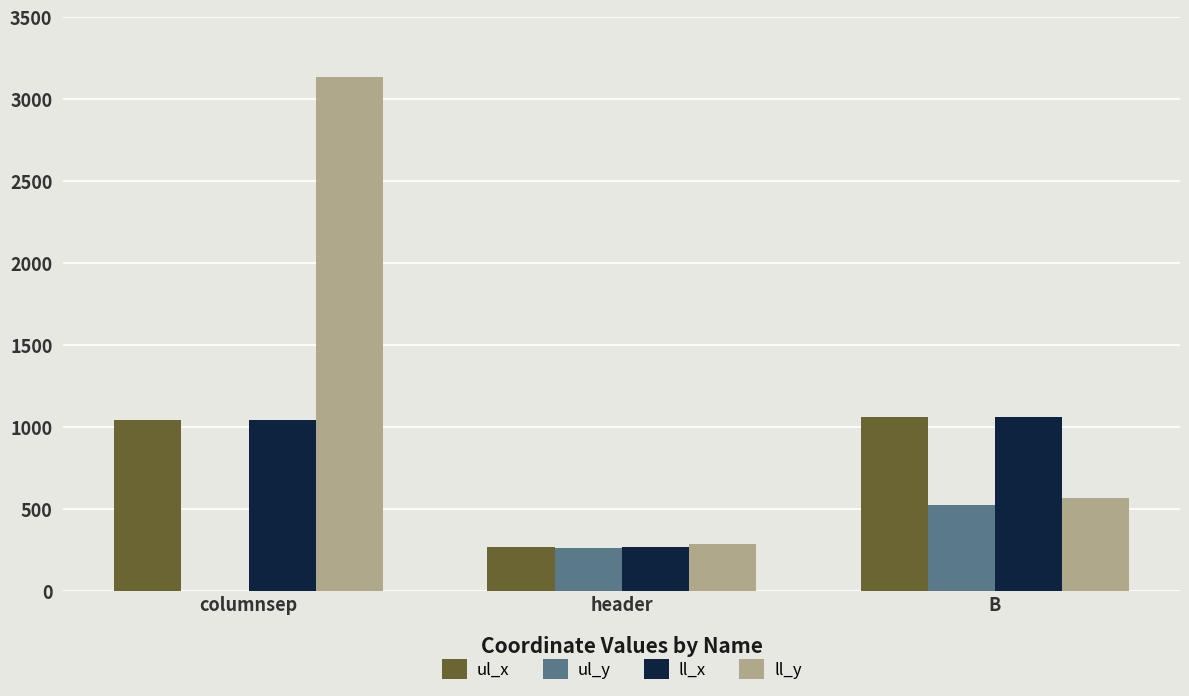

Is it true that ll_y equals 568 at B?

True